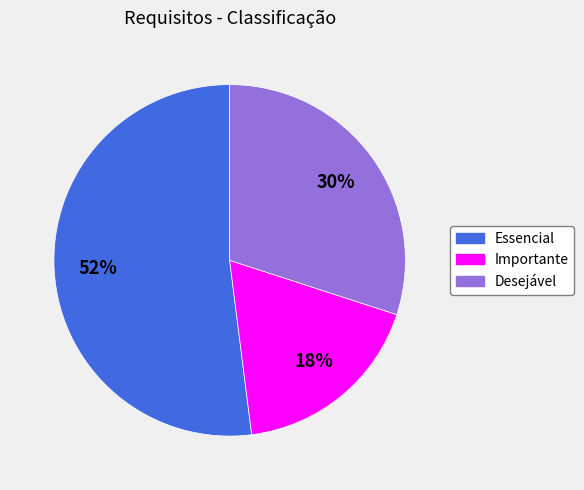

Do Importante and Essencial together represent more than half of the pie?

Yes